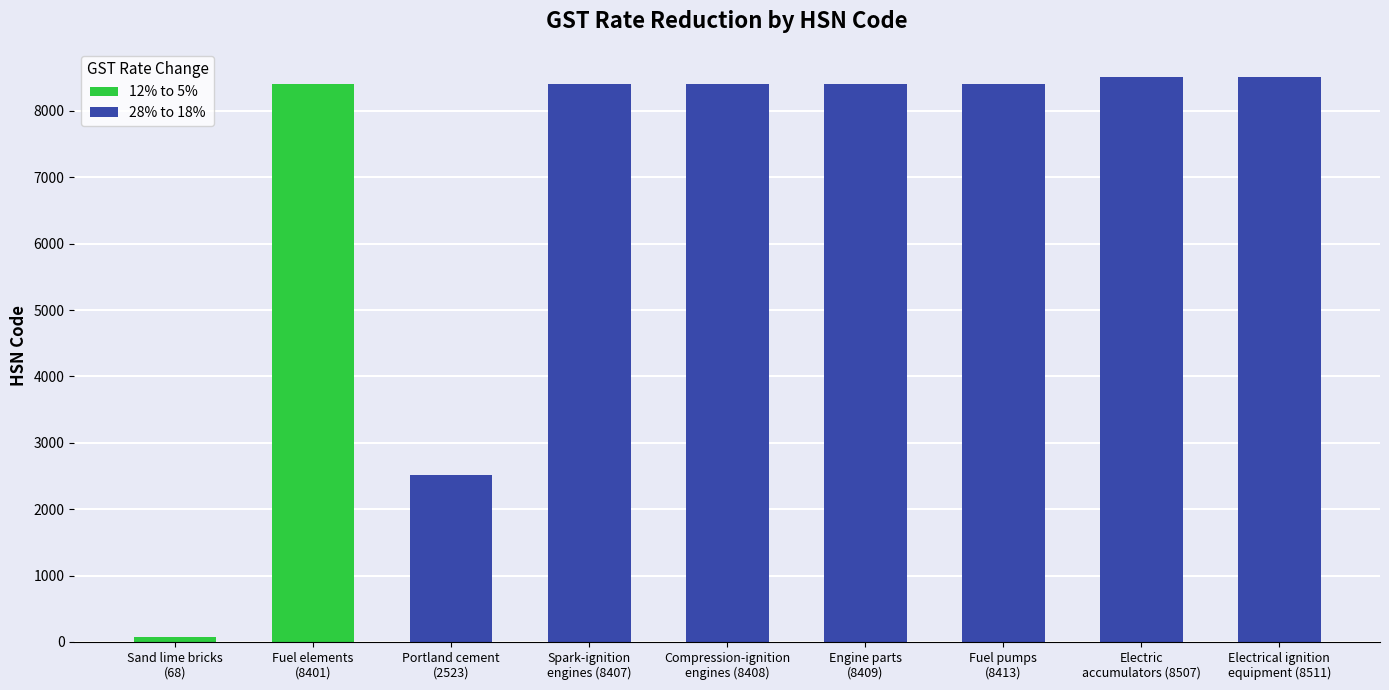

Reading left to right, extract all data points from this chart.

Sand lime bricks
(68)=68	Fuel elements
(8401)=8401	Portland cement
(2523)=2523	Spark-ignition
engines (8407)=8407	Compression-ignition
engines (8408)=8408	Engine parts
(8409)=8409	Fuel pumps
(8413)=8413	Electric
accumulators (8507)=8507	Electrical ignition
equipment (8511)=8511